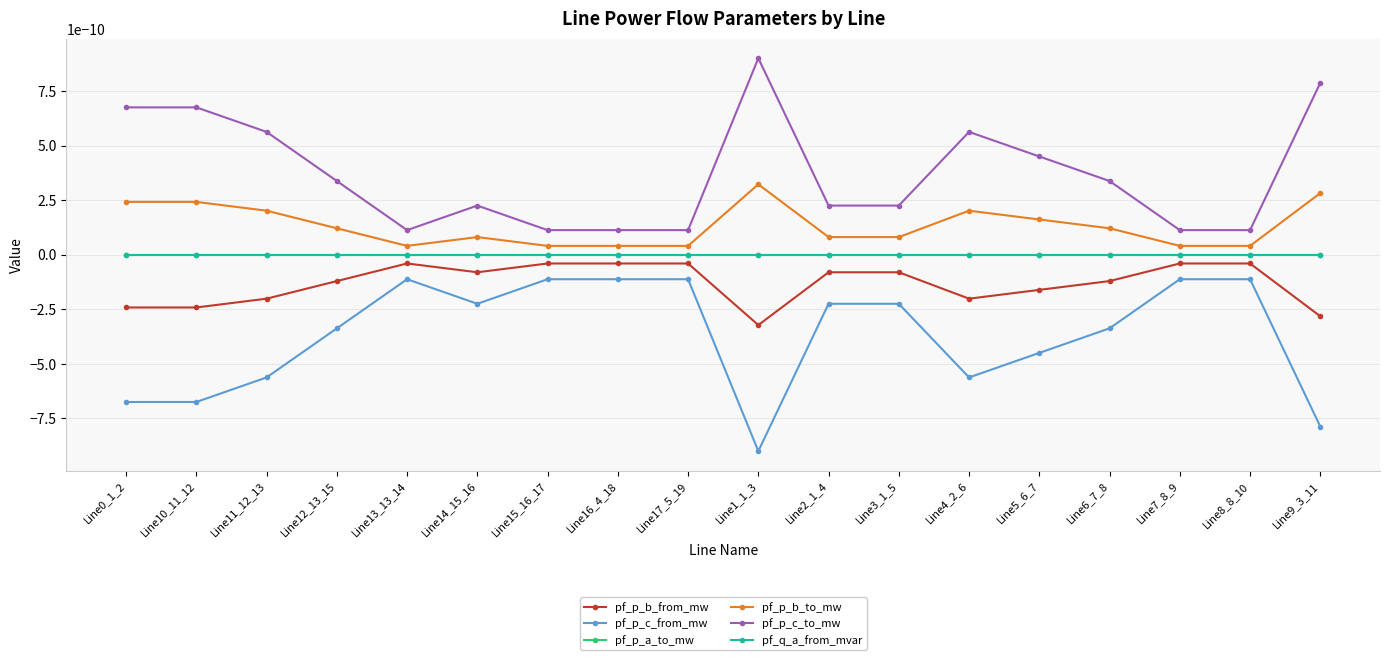

Does the chart have visible grid lines?

Yes